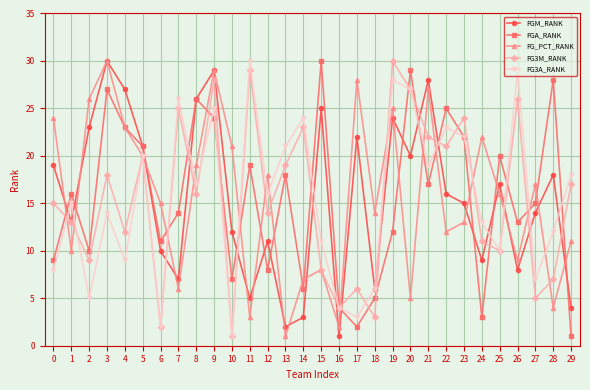

How many interior local valleys does the FGM_RANK series have?

9